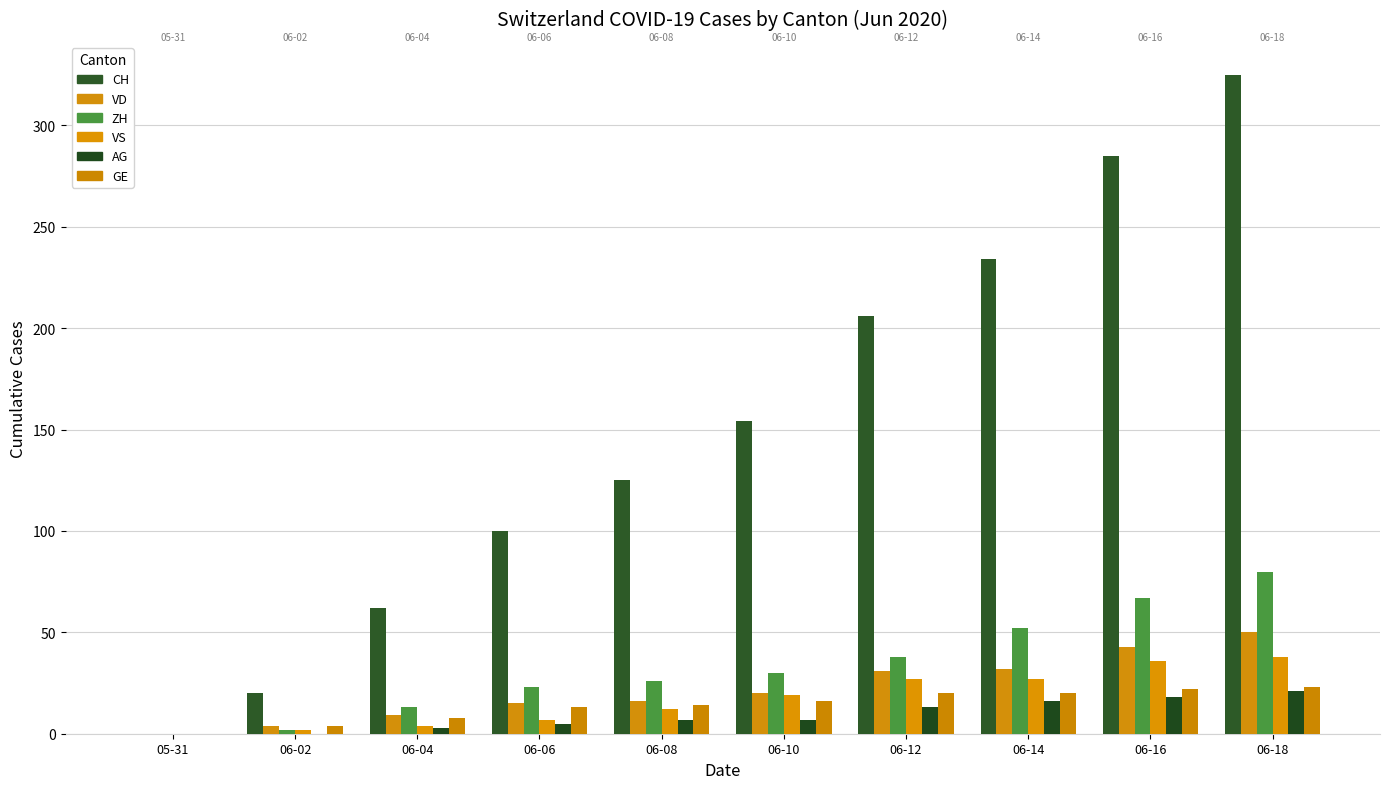

What is the total value across all series at 06-04?

99